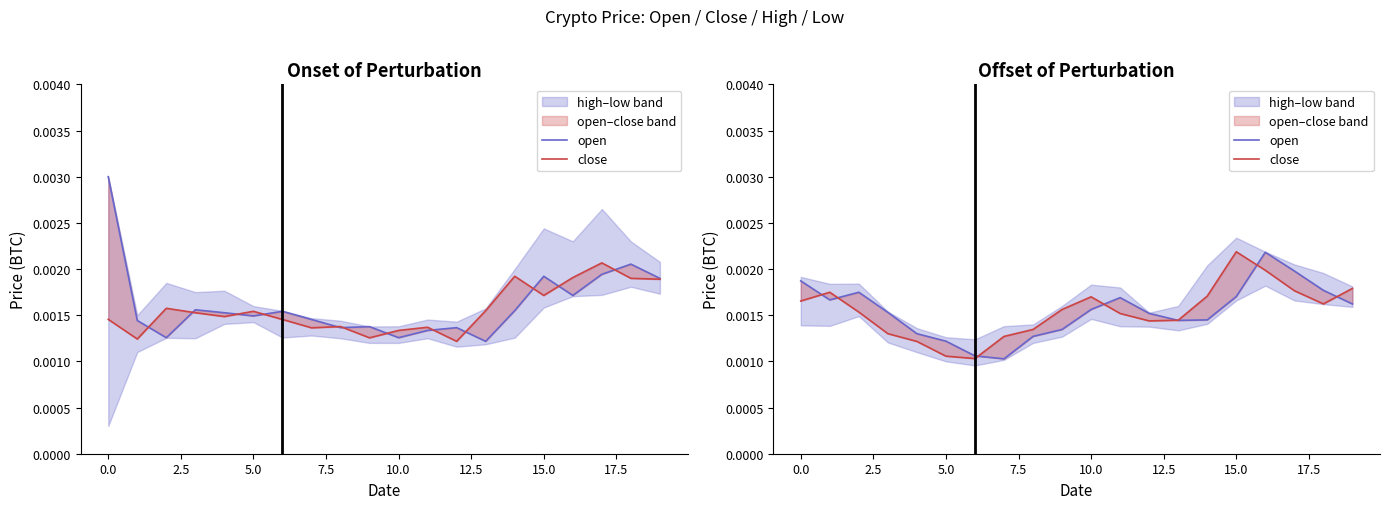

How many lines are shown in the chart?

2